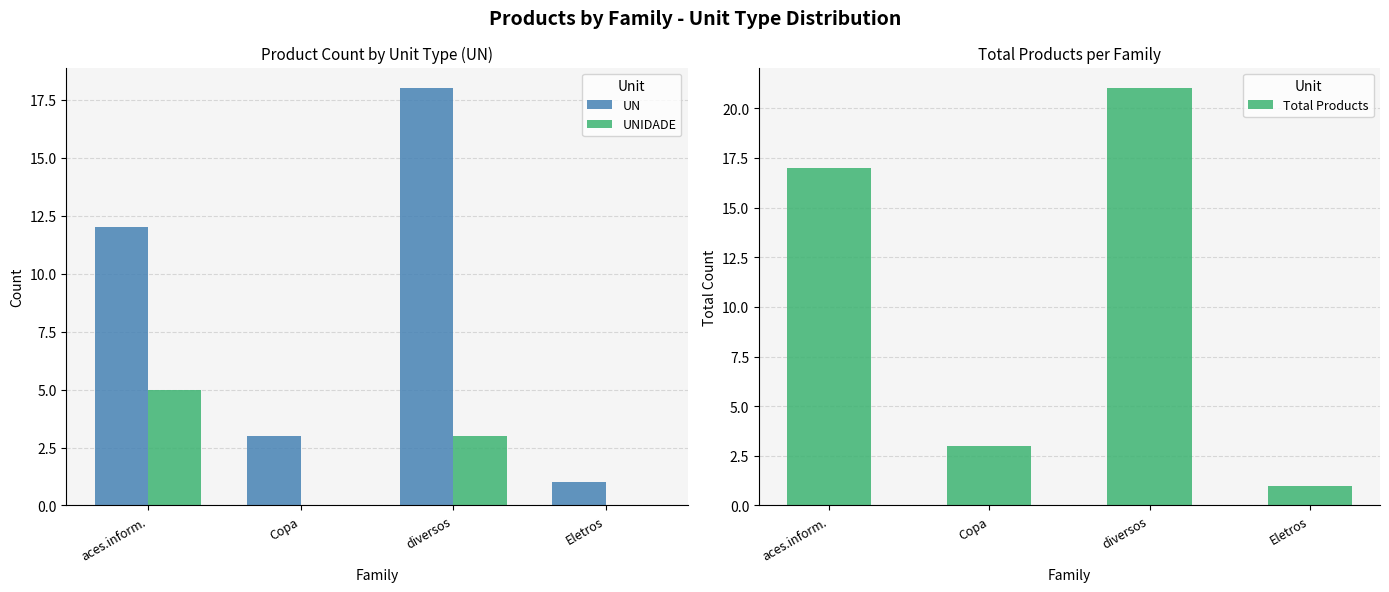

What is the label of the 1st bar from the left?

aces.inform.